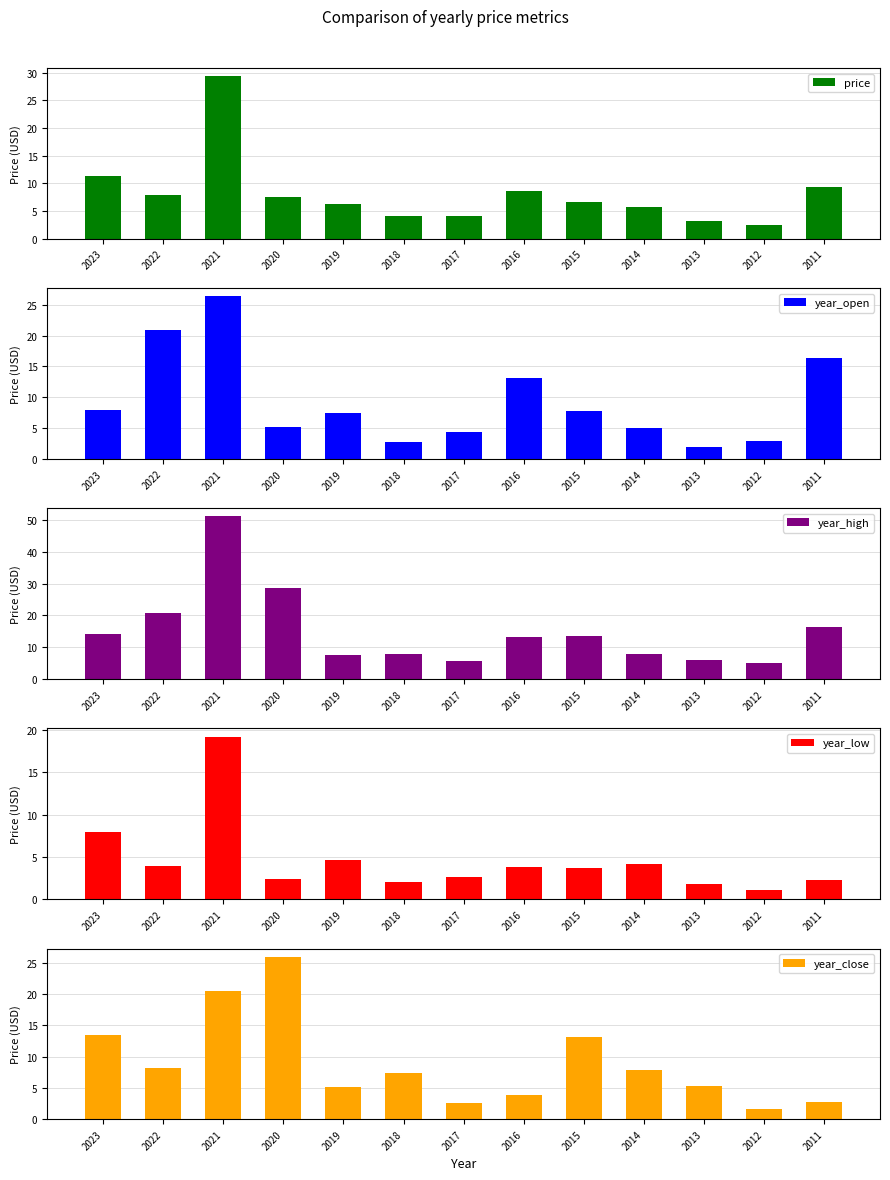

What are all the series names shown in the legend?

price, year_open, year_high, year_low, year_close